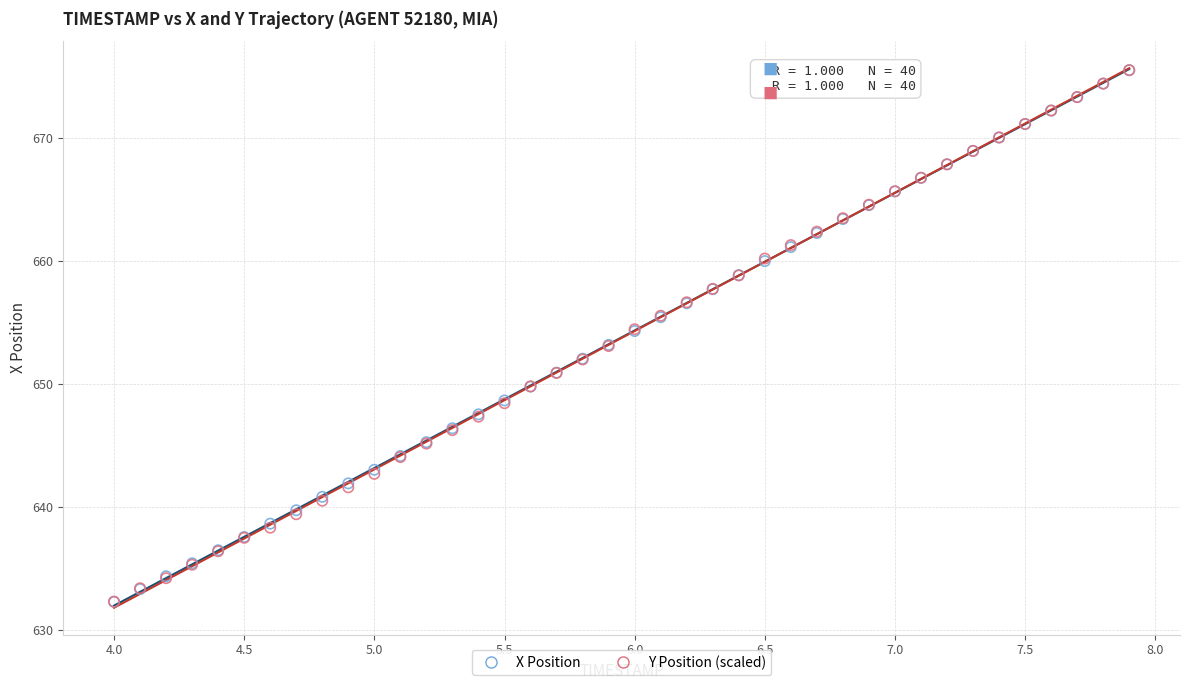

What are all the series names shown in the legend?

X Position, Y Position (scaled)